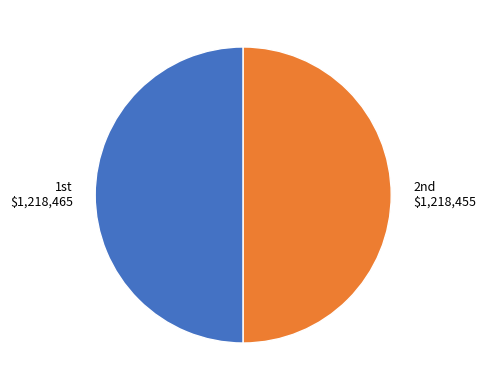

How many slices are in this pie chart?

2